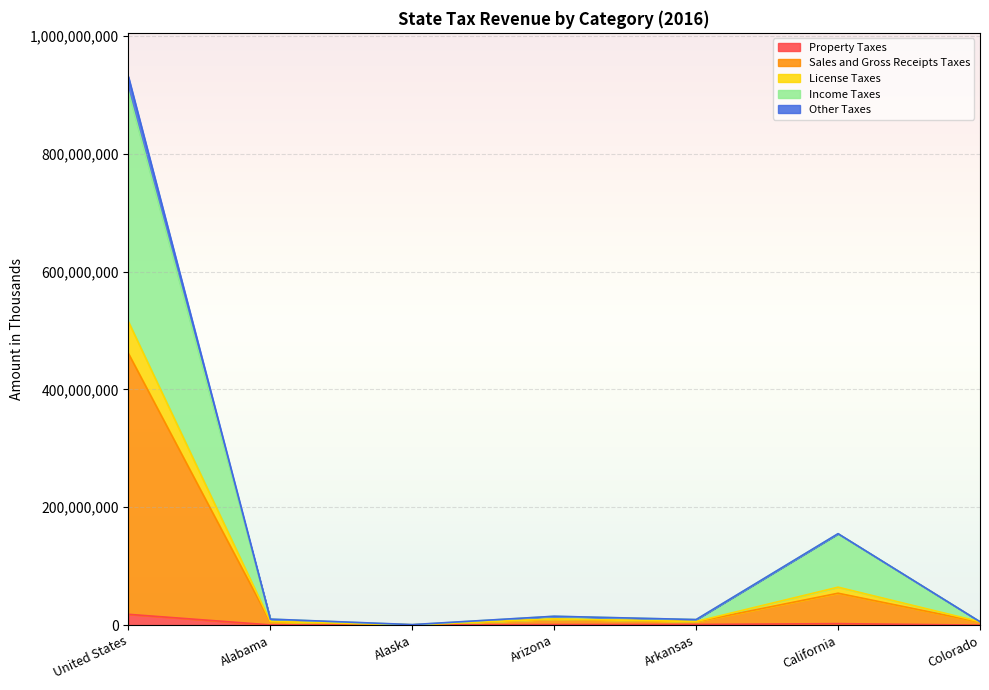

At which category is the sum across all series the highest?

United States